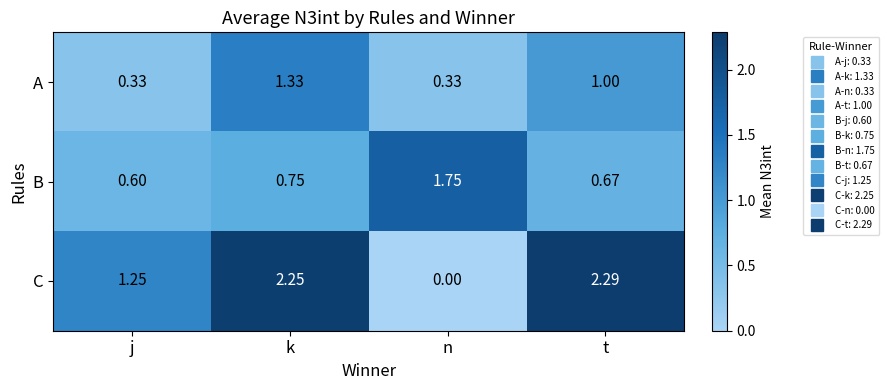

Which series has the largest range (max minus min)?

C